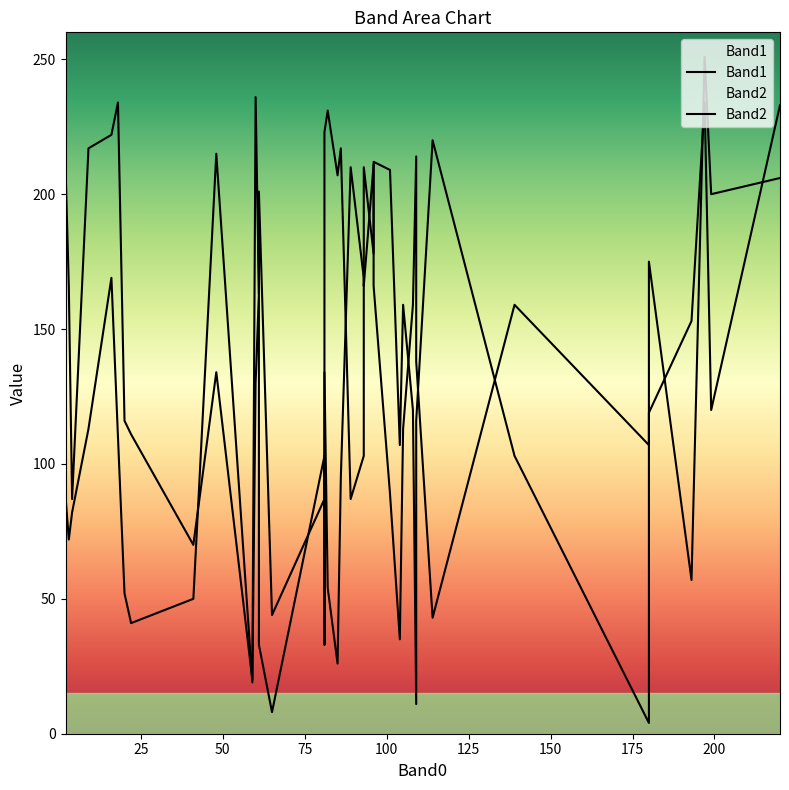

At which label does Band1 first exceed 113?

1